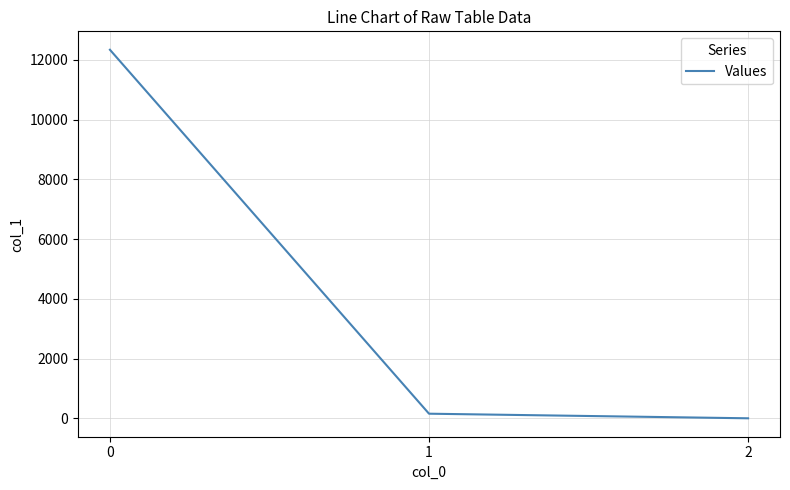

True or false: the data shows 12335.1 at 0.

True